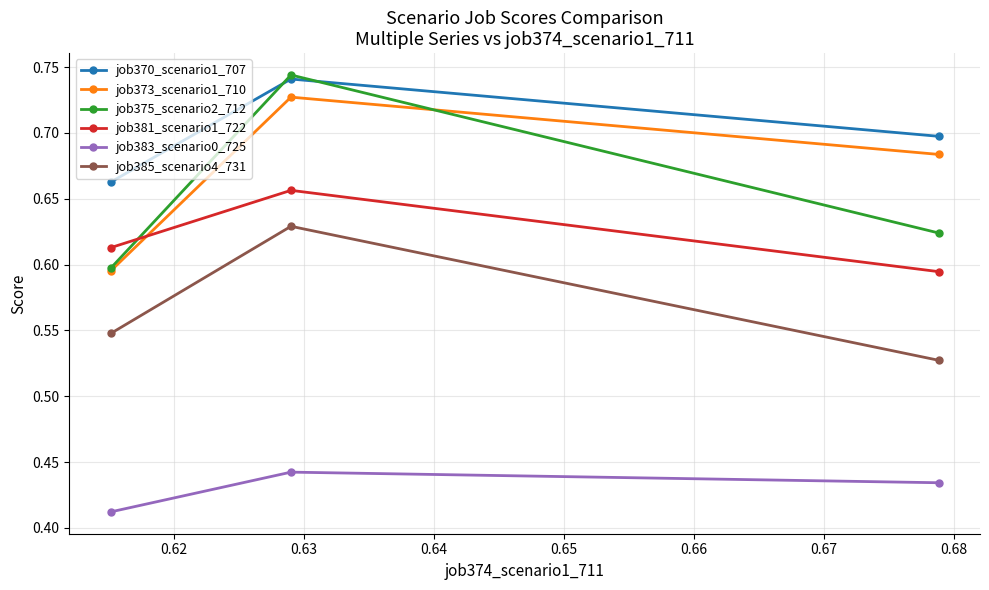

What is the sum of all job370_scenario1_707 values?

2.1